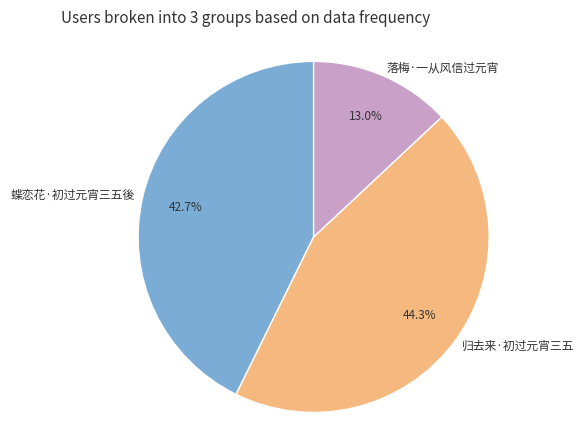

What is the ratio of the value at 归去来·初过元宵三五 to the value at 蝶恋花·初过元宵三五後?

1.0